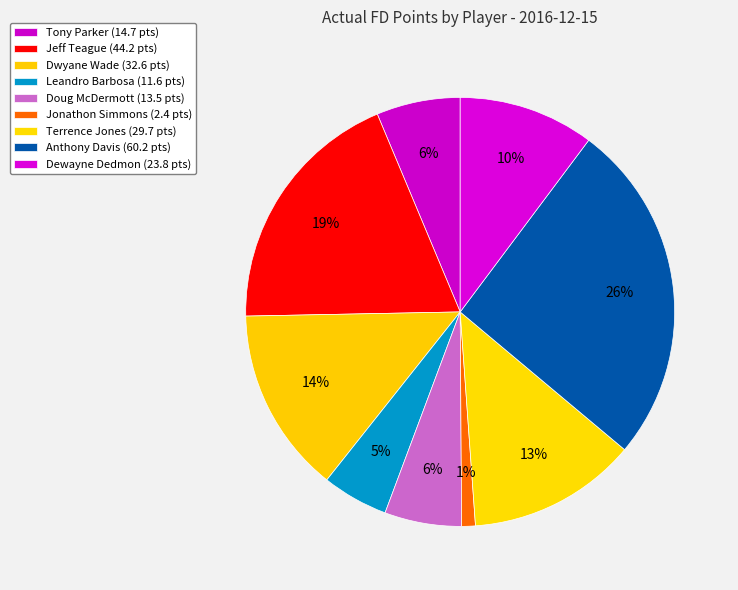

Which has a higher value, Terrence Jones or Anthony Davis?

Anthony Davis